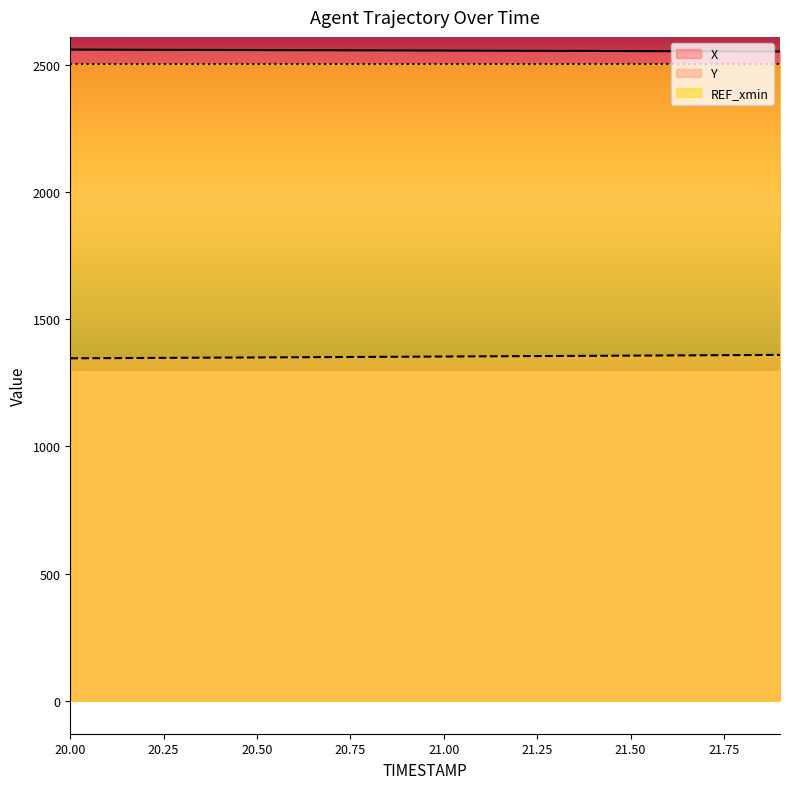

Which series has the largest total across all categories?

X